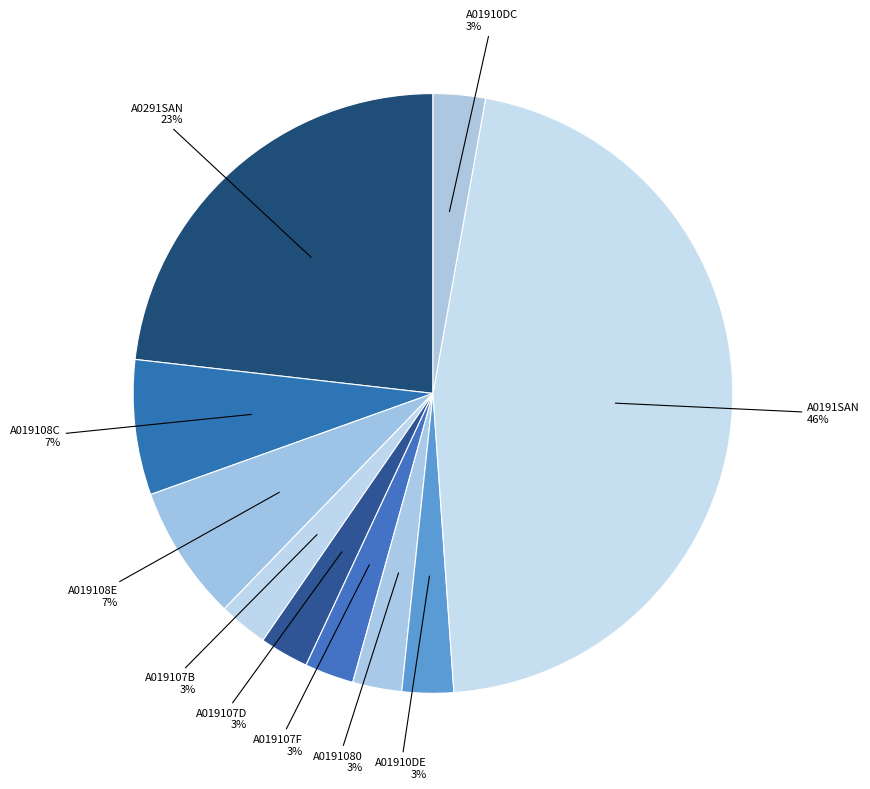

How many segments does this pie chart have?

10